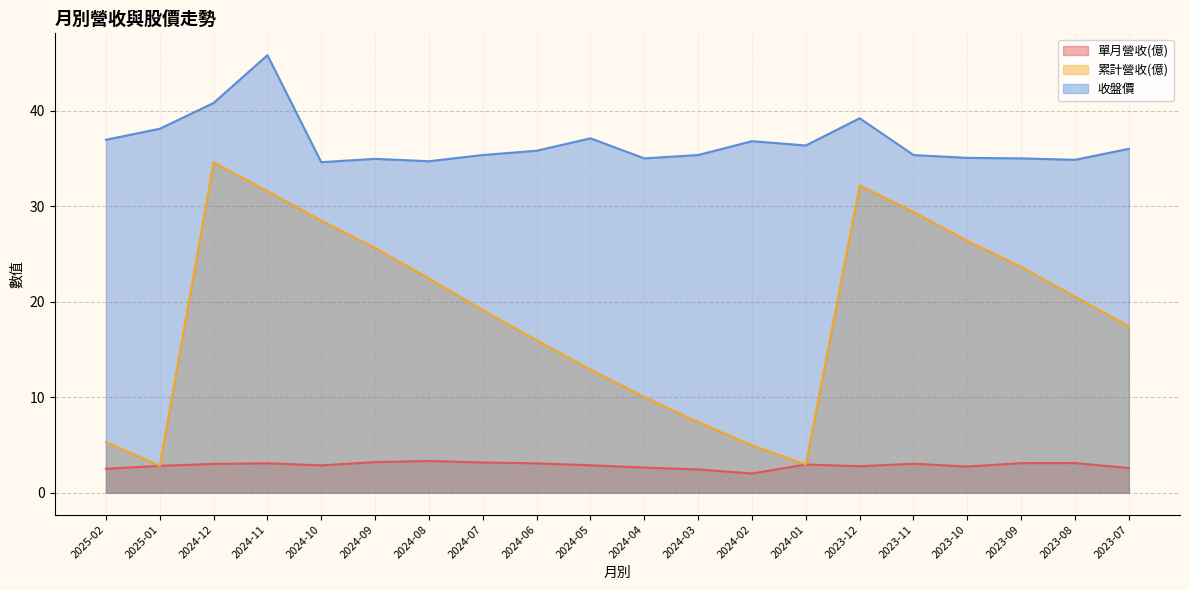

True or false: 單月營收(億) and 累計營收(億) cross at least once.

False